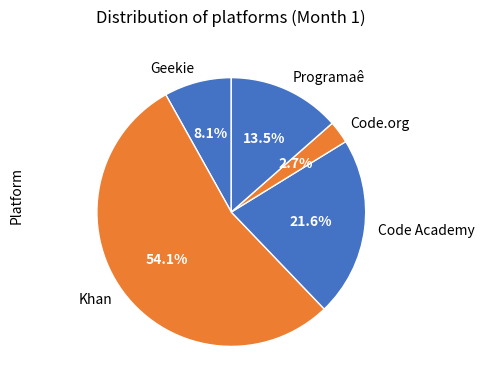

What is the ratio of the value at Programaê to the value at Code Academy?

0.6